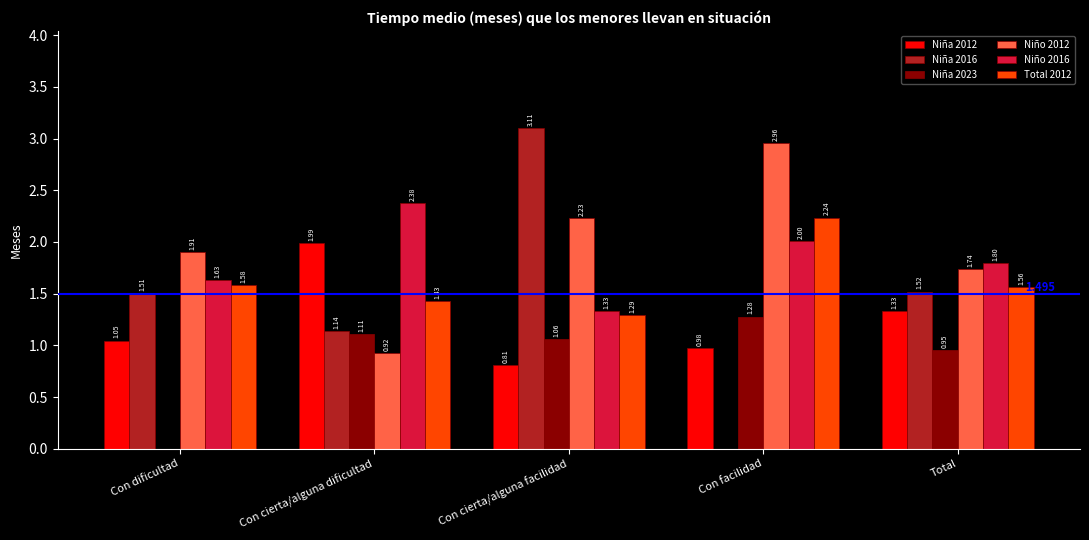

At which label is Niña 2023 closest to 0?

Con dificultad